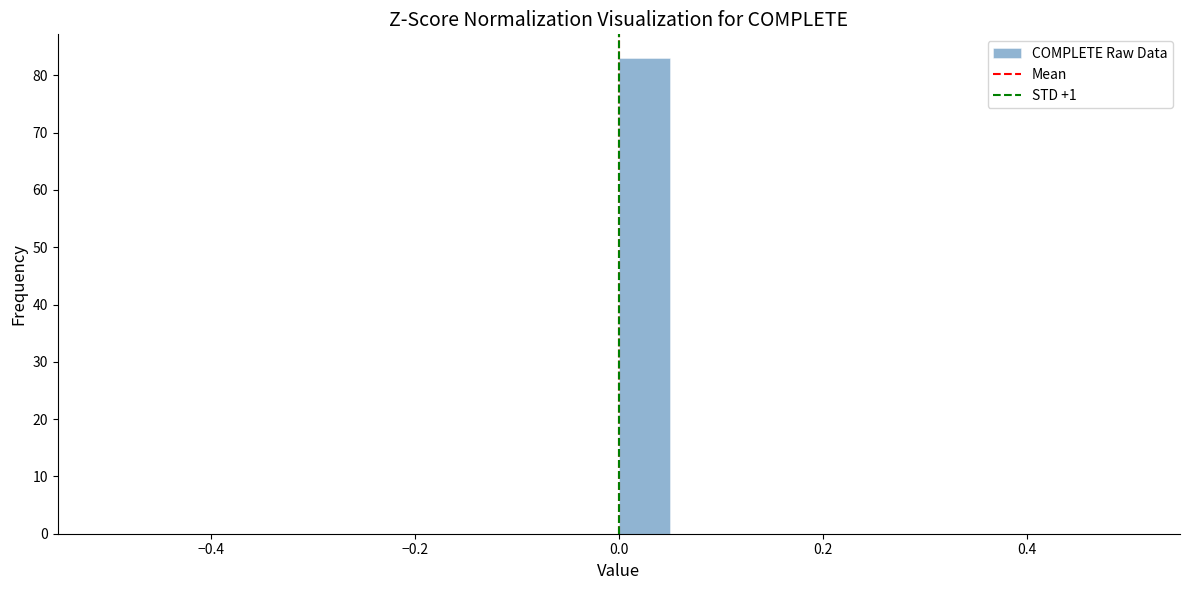

Around what value on the x-axis is the tallest bar? Give the approximate position of its centre, as read against the axis.

0.02